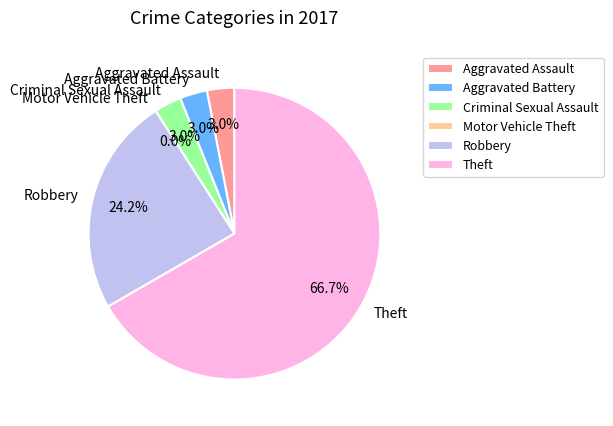

What is the largest slice in the pie chart?

Theft